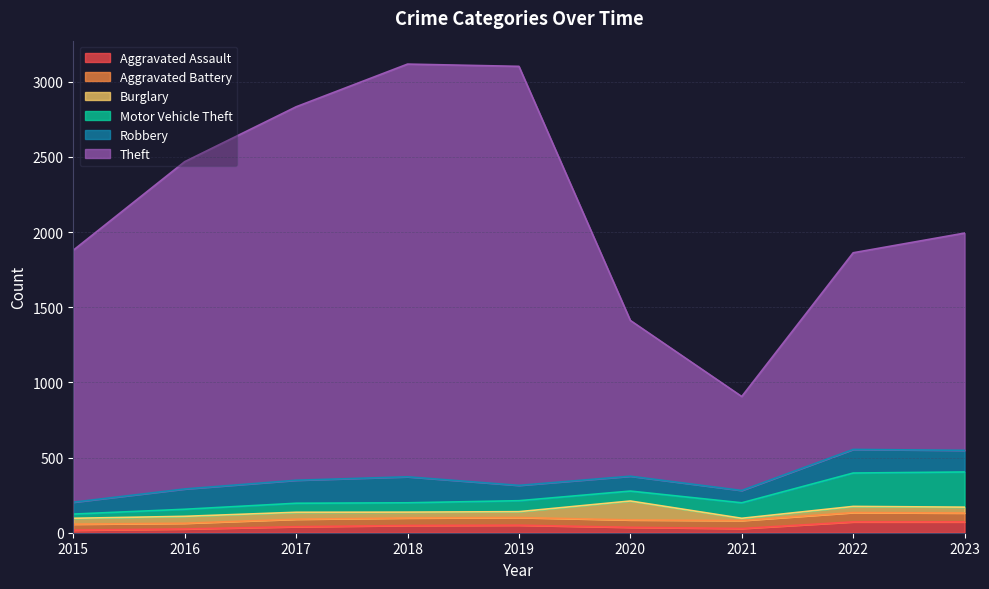

List the labels in order of Aggravated Battery value, smallest first.

2016, 2015, 2020, 2017, 2018, 2019, 2021, 2023, 2022